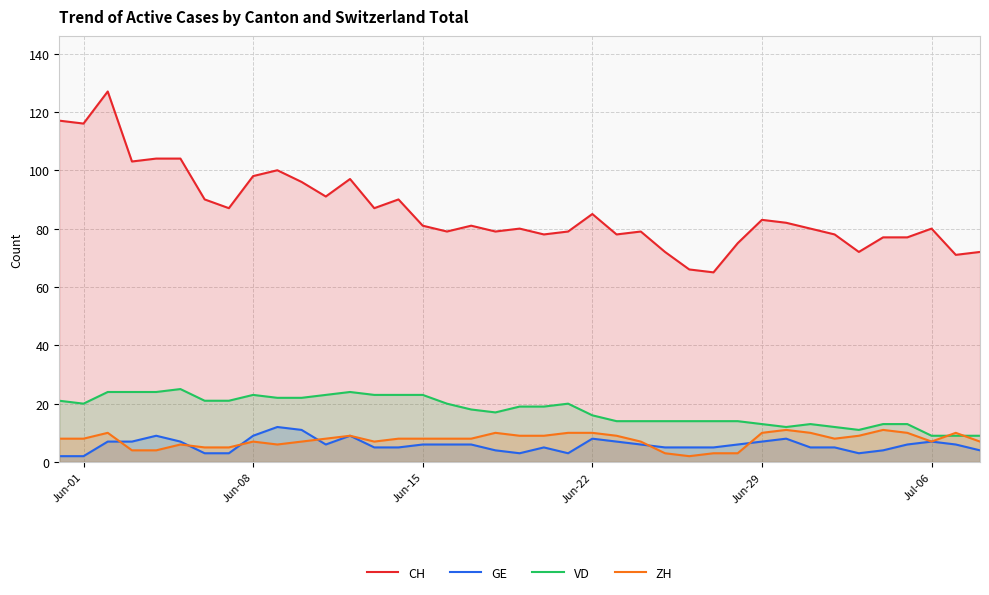

True or false: GE and CH intersect in this chart.

False